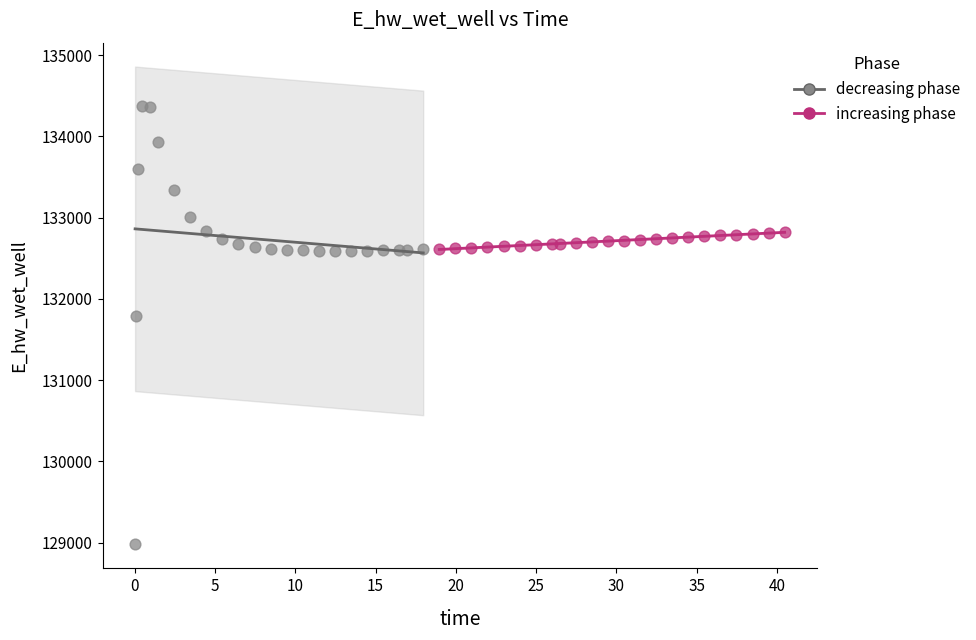

Which series reaches the minimum Y coordinate?

decreasing phase